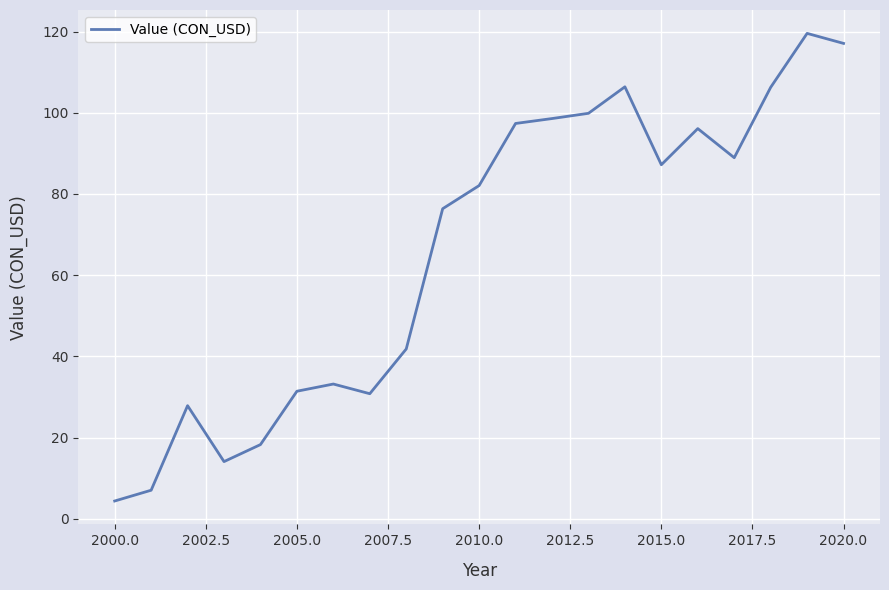

Does the chart have visible grid lines?

Yes